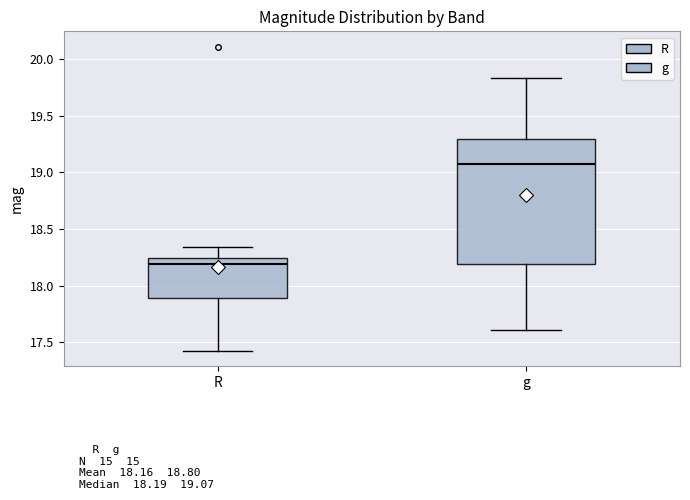

Comparing the boxes themselves (not the whiskers), which one is the tallest?

g